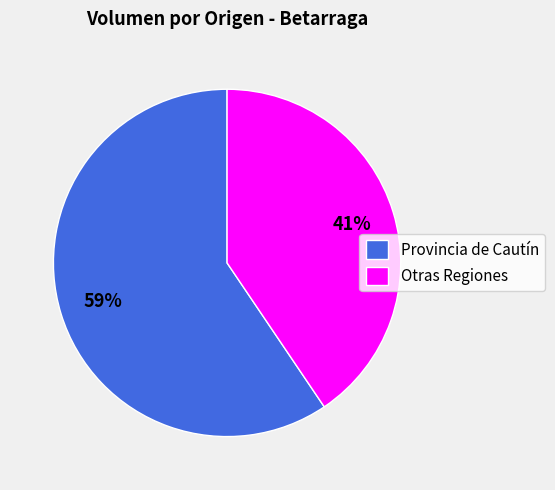

True or false: Otras Regiones accounts for 41% of the total.

True